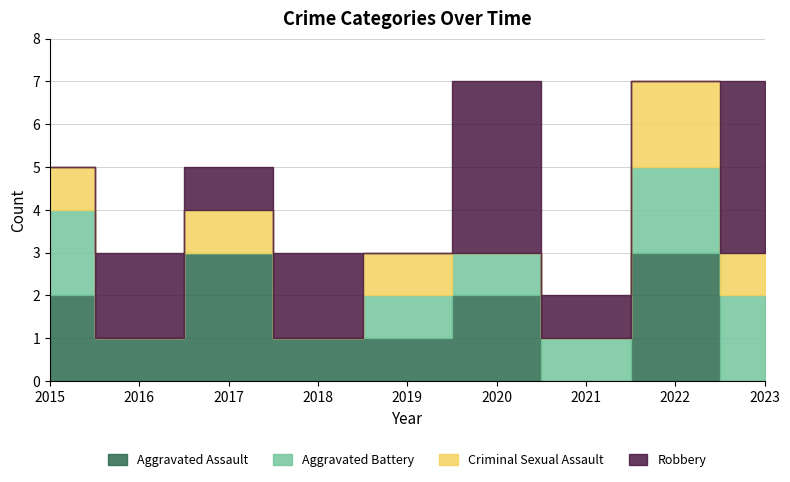

Rank the series at 2023 from lowest to highest value.

Aggravated Assault, Criminal Sexual Assault, Aggravated Battery, Robbery